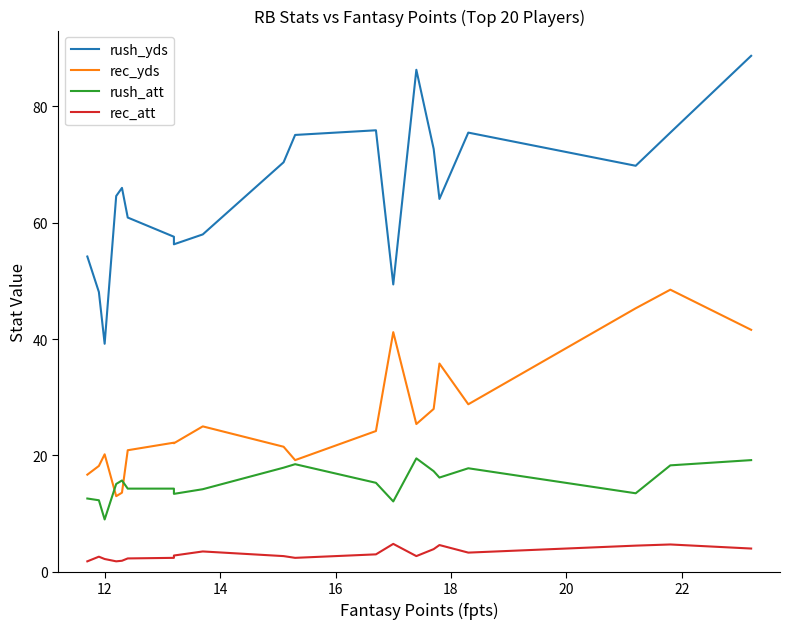

At how many categories does at least one series exceed 85?

2